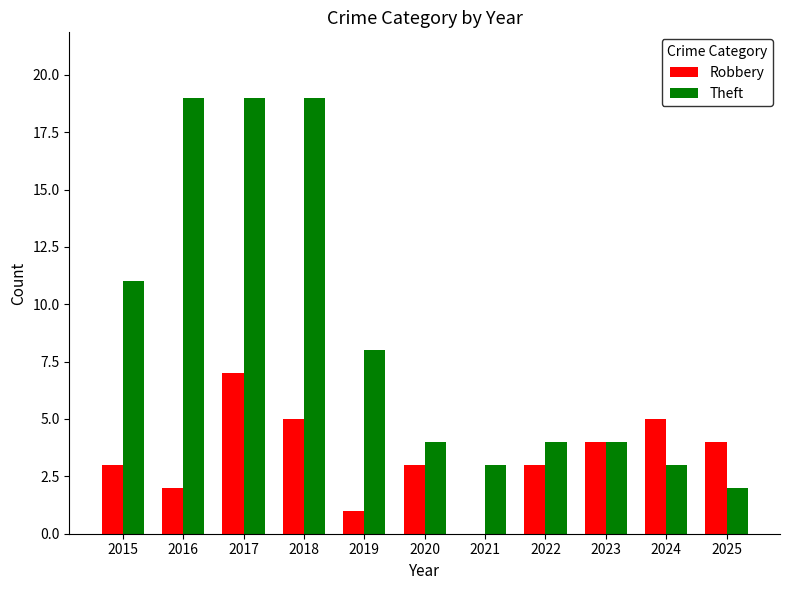

True or false: Robbery has a value of 1 at 2022.

False